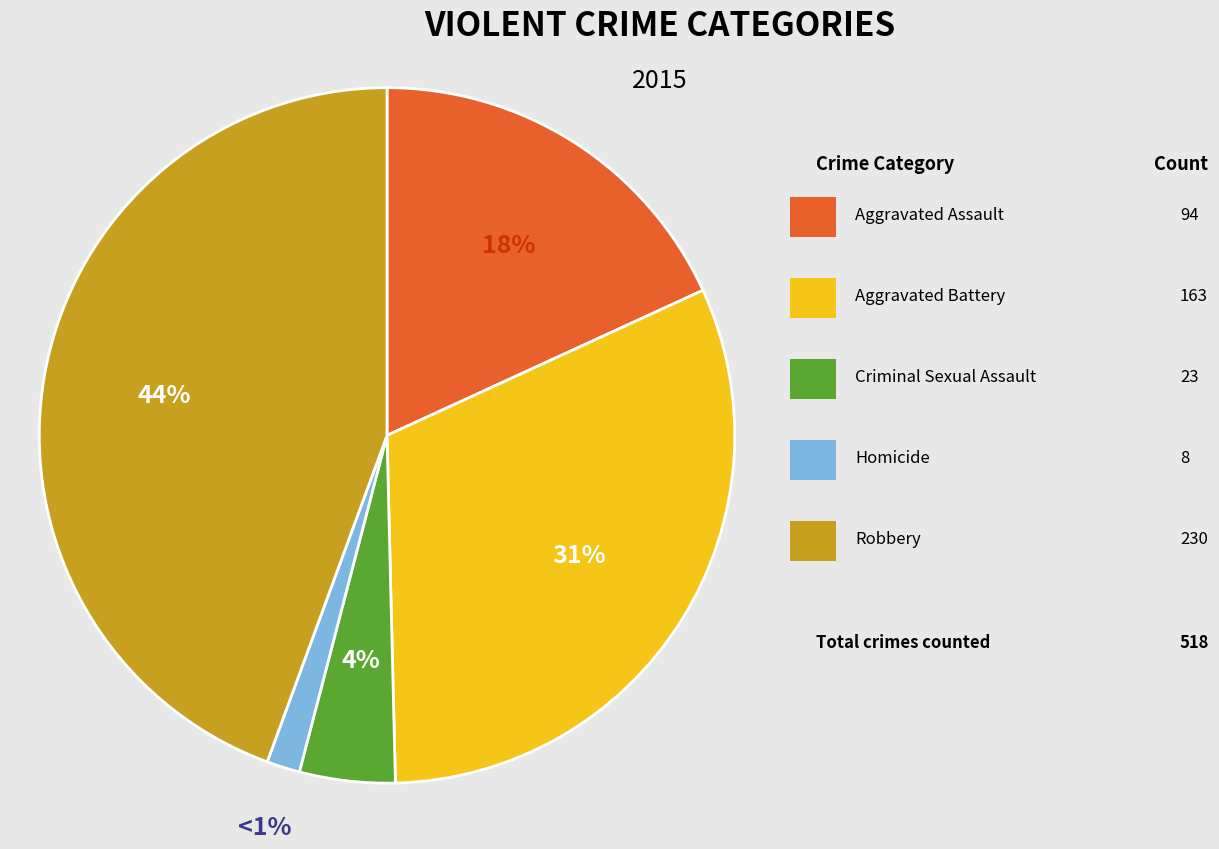

Approximately how many times larger is the value at Aggravated Battery compared to Aggravated Assault?

1.7